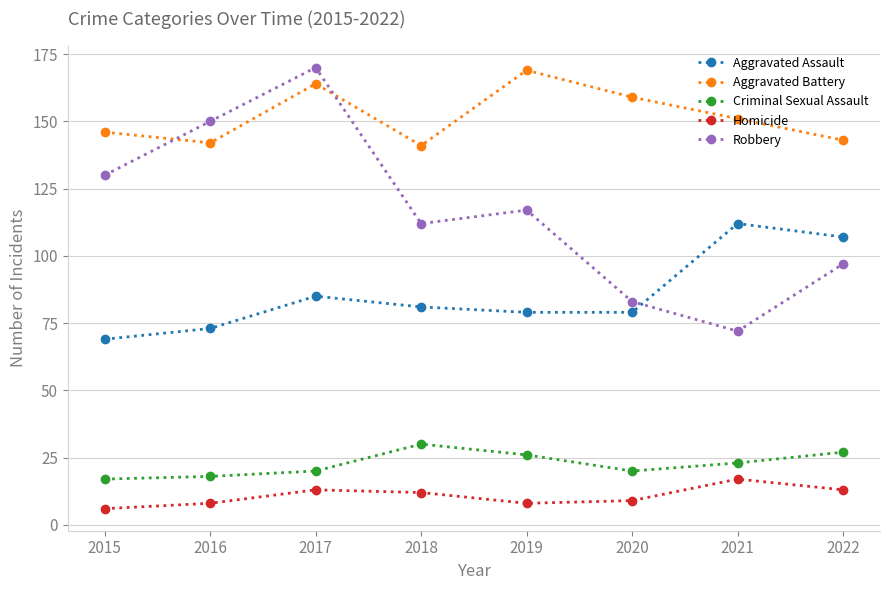

Between 2016 and 2017, which series saw the biggest shift?

Aggravated Battery